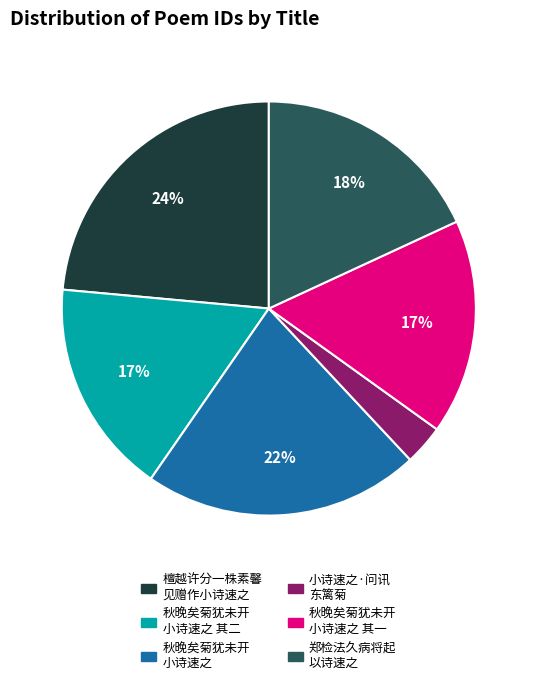

To the nearest percent, what is the average slice percentage?

17%